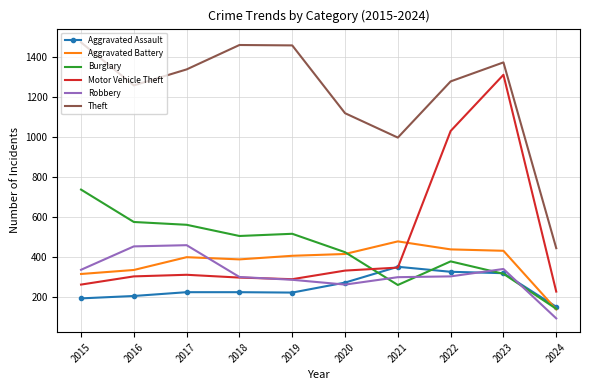

What is the maximum value shown in the chart?

1474